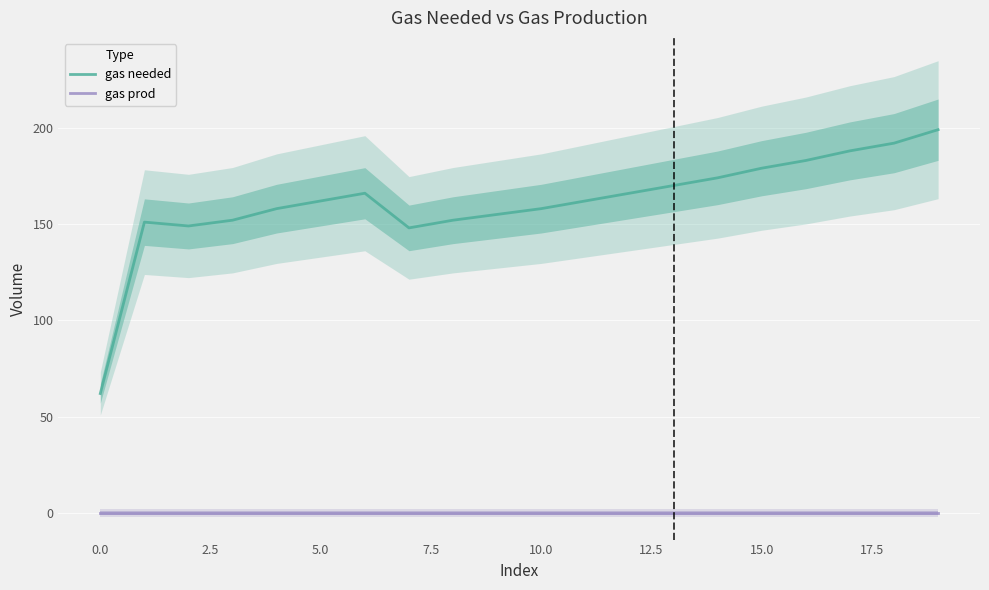

How many lines are shown in the chart?

2